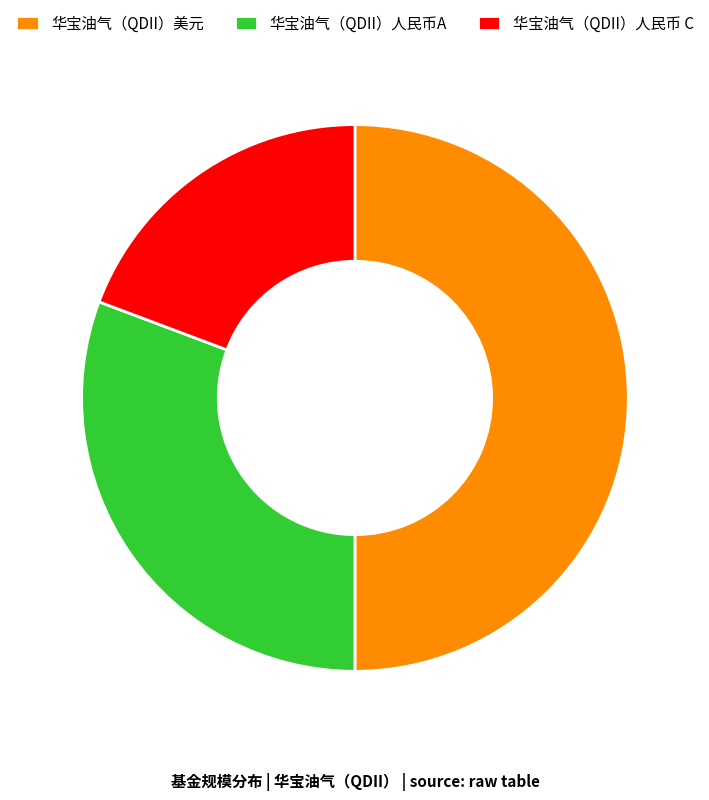

Which slice is the smallest?

华宝油气（QDII）人民币 C